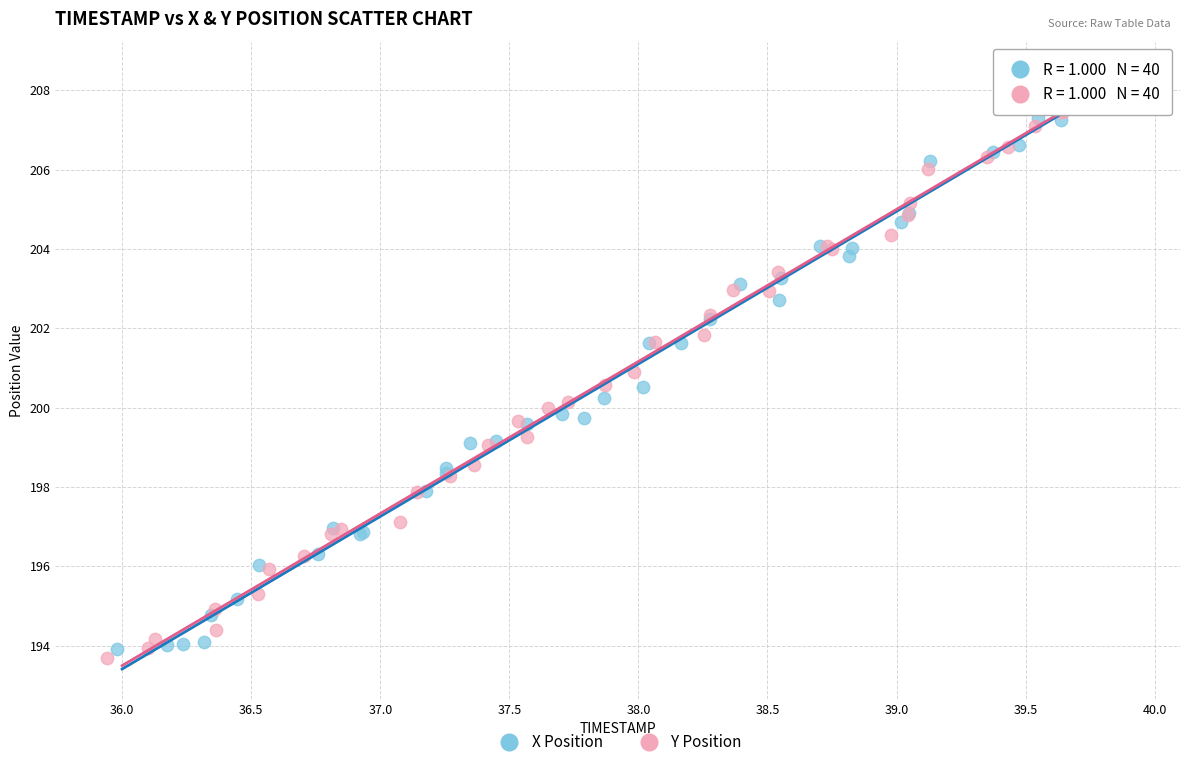

What are all the series names shown in the legend?

X Position, Y Position